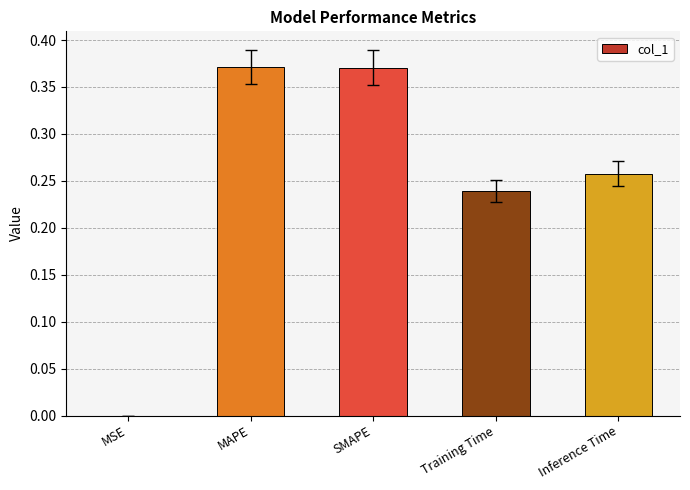

What is the sum of all values?

1.2